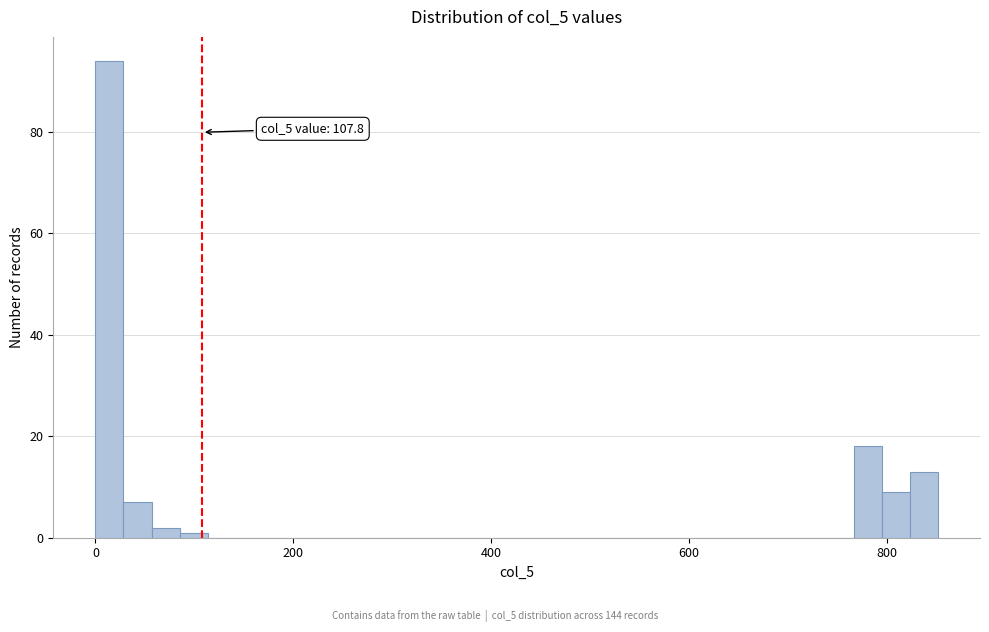

Around what value on the x-axis is the tallest bar? Give the approximate position of its centre, as read against the axis.

20